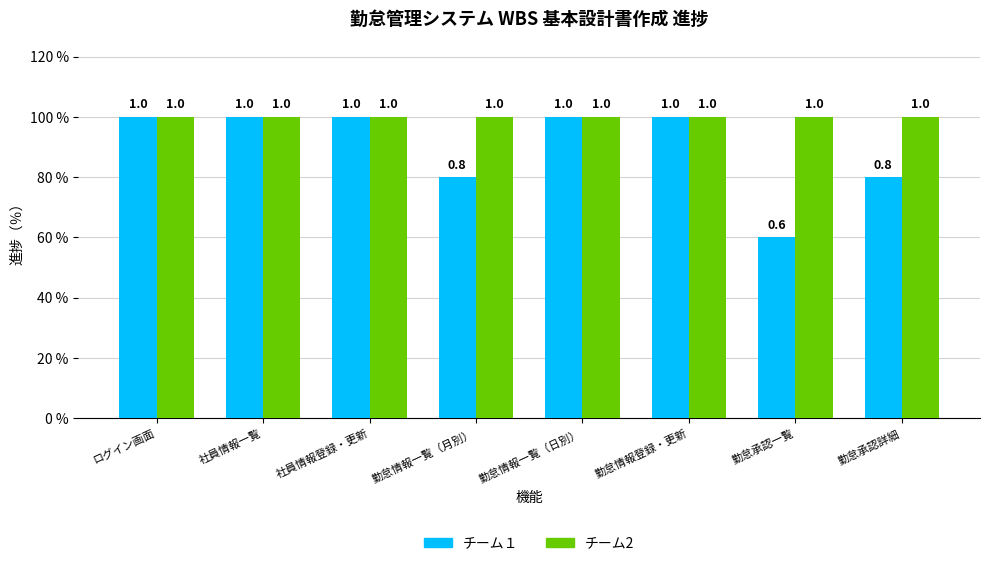

Between 勤怠情報一覧（月別） and 社員情報一覧, which is larger?

社員情報一覧